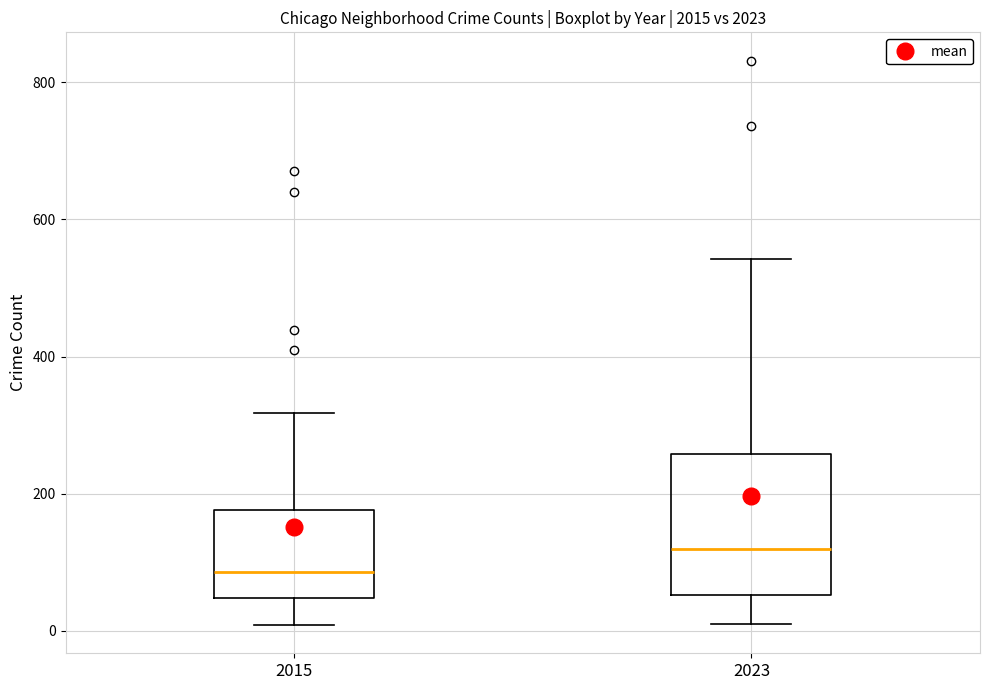

Reading left to right, transcribe this box plot: for each box, give where its median line is, the range the box spans, and where its two whiskers end, as read against the y-axis. The values are not printed on the chart, so give them approximately, as read against the axis.

2015: median 80, box 40 to 180, whiskers 0 to 320
2023: median 120, box 60 to 260, whiskers 0 to 540